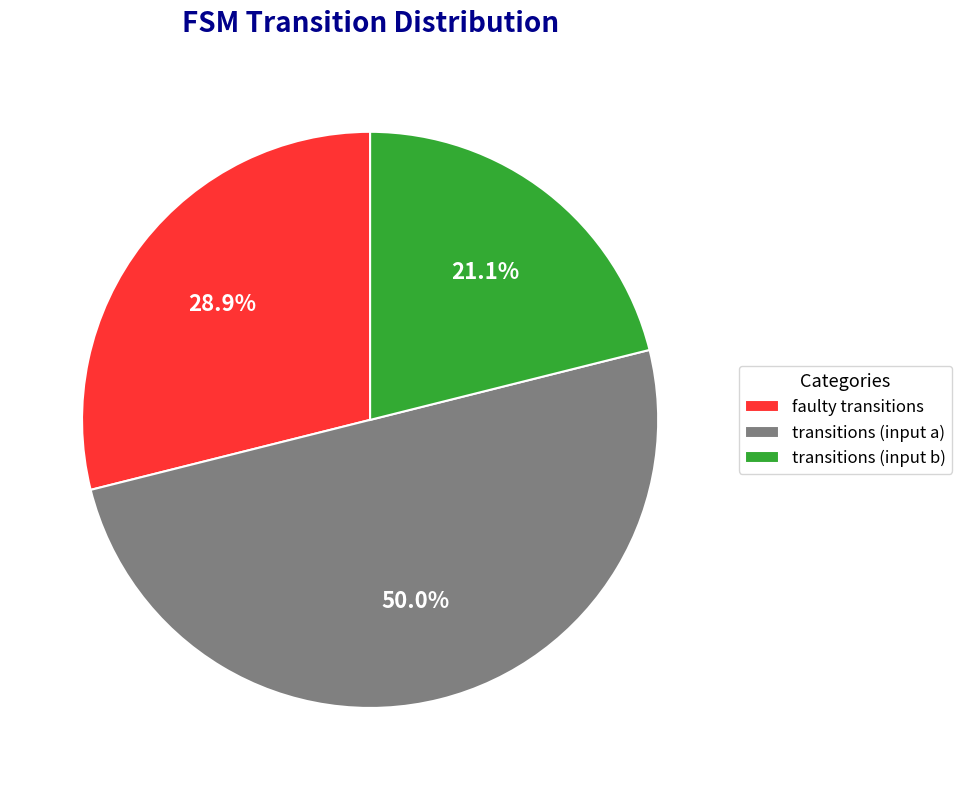

Rank the categories by value from lowest to highest.

transitions (input b), faulty transitions, transitions (input a)